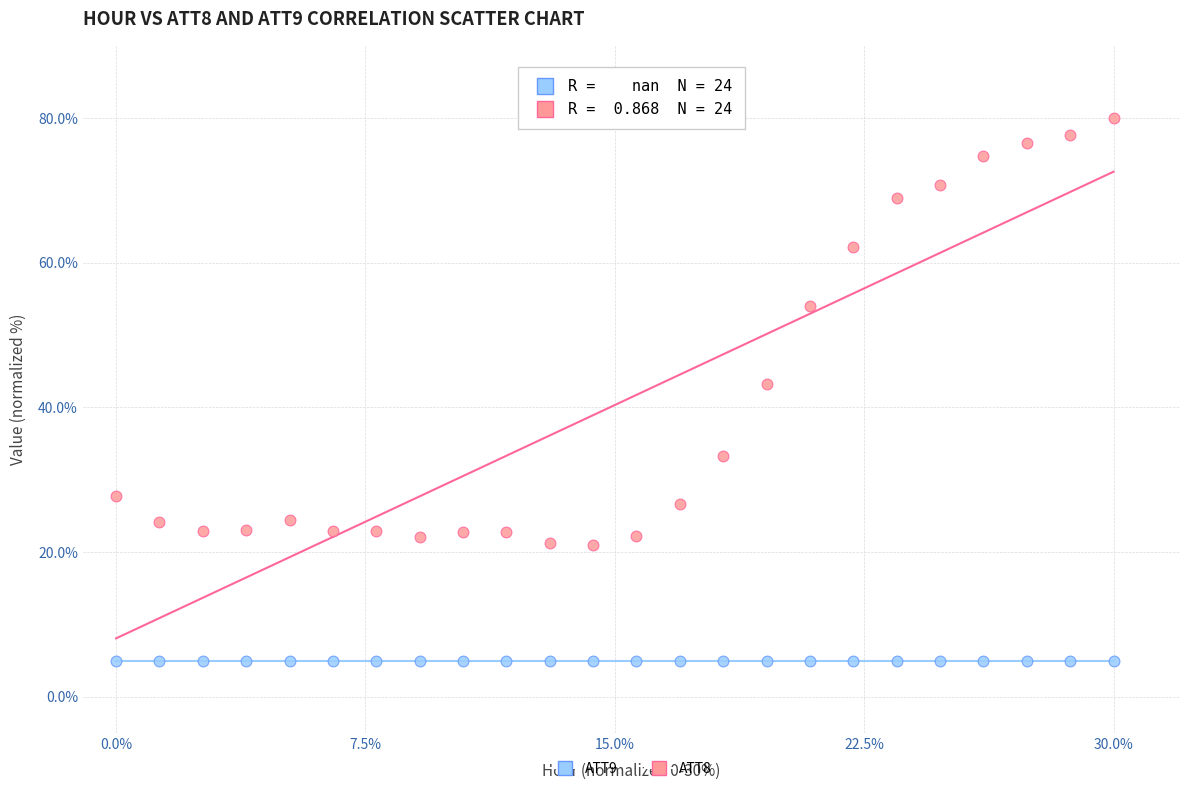

Which series reaches the minimum Y coordinate?

ATT9